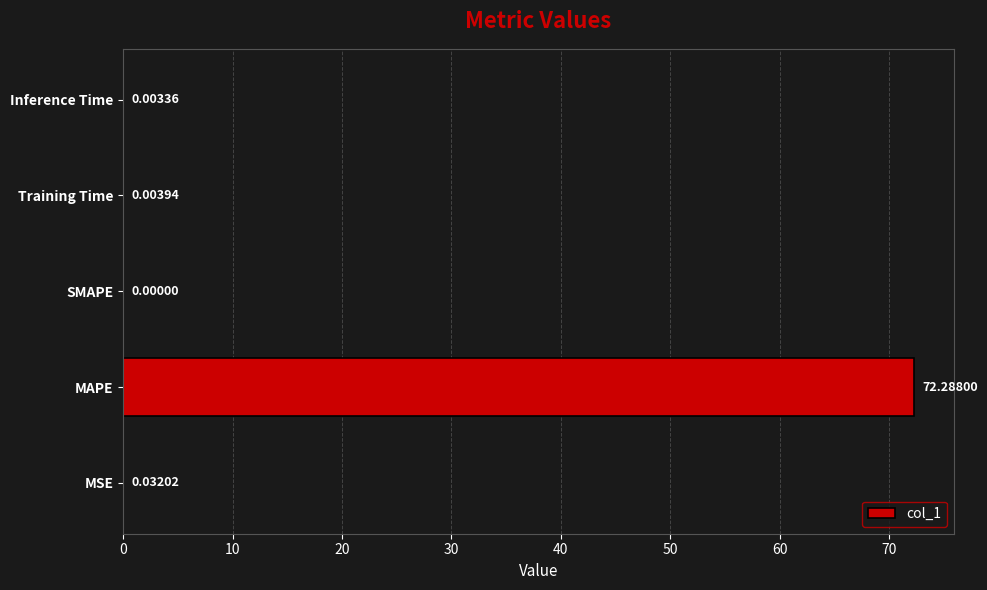

Are the bars grouped side by side (vs. stacked)?

No